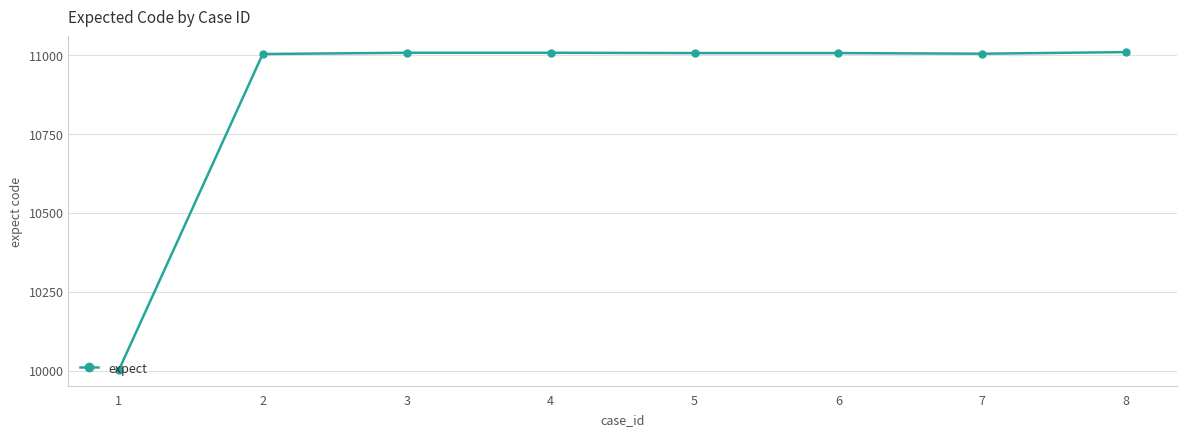

What is the sum of the values at 6 and 2?

22009